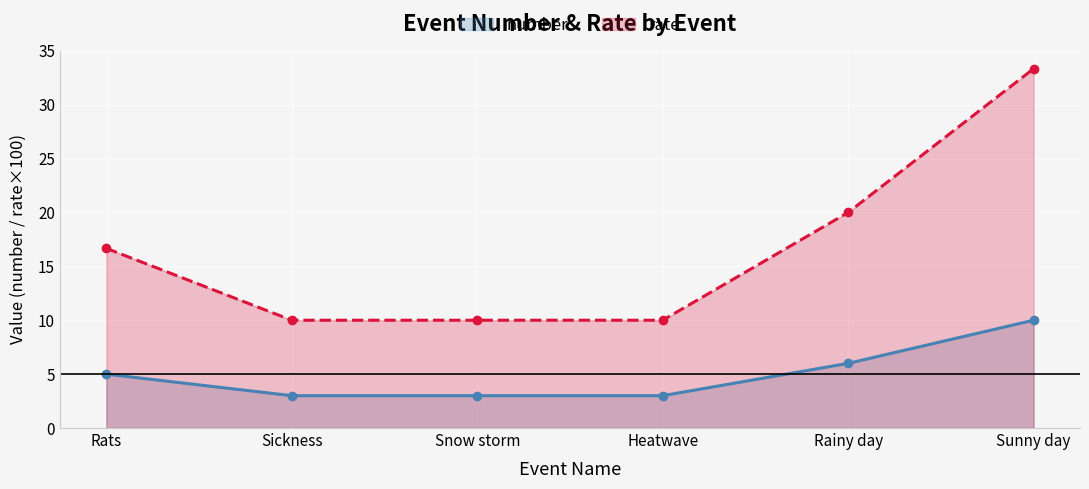

What is the average value of the rate series?

16.7